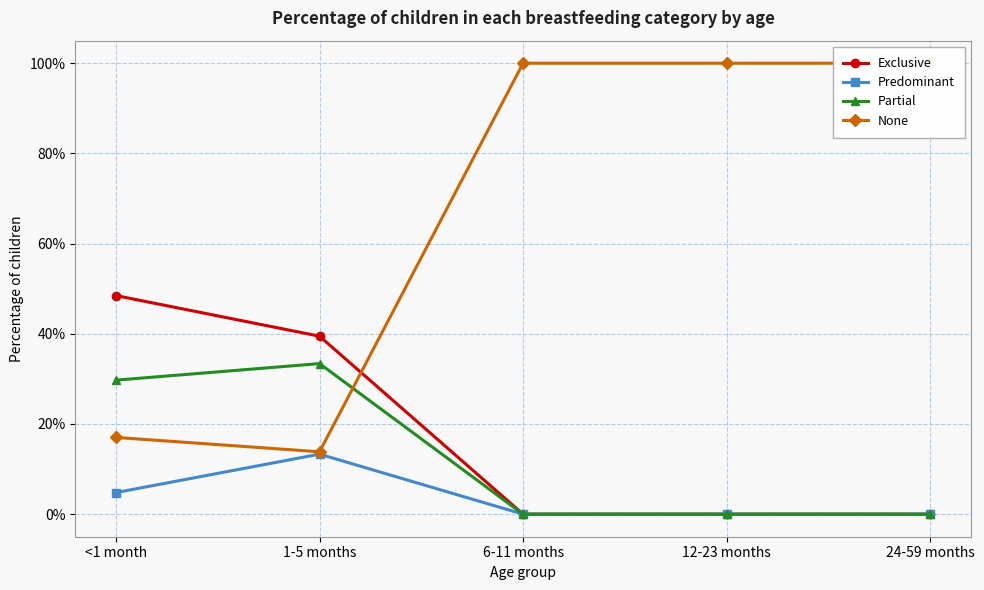

How many Predominant values are between 0 and 1?

5